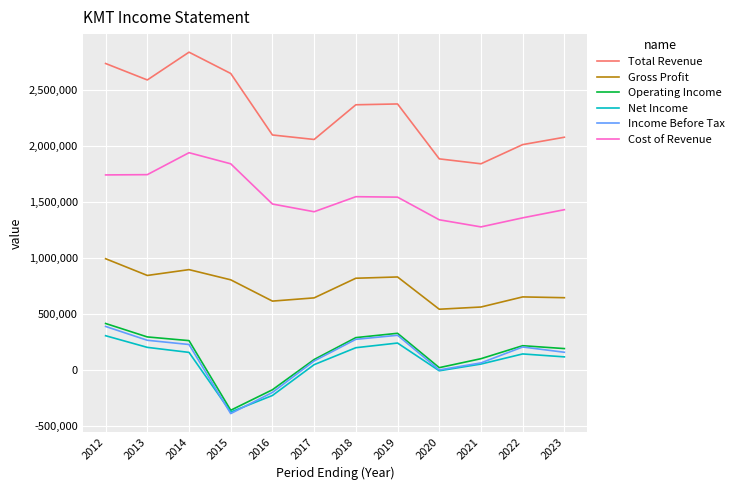

What is the difference between the Operating Income values at 2020 and 2019?

306600